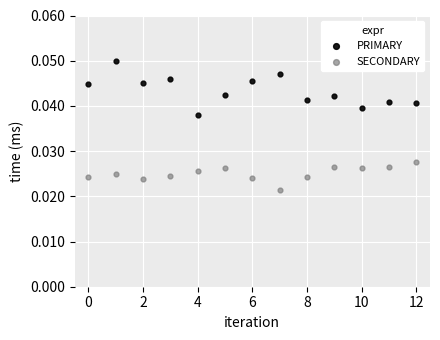

What are all the series names shown in the legend?

PRIMARY, SECONDARY